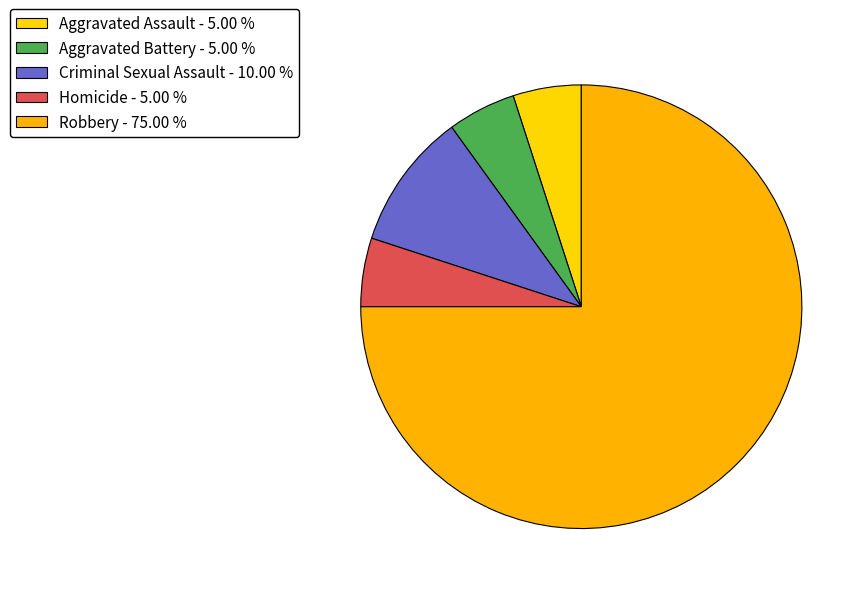

What portion of the pie excludes Robbery?

25.0%